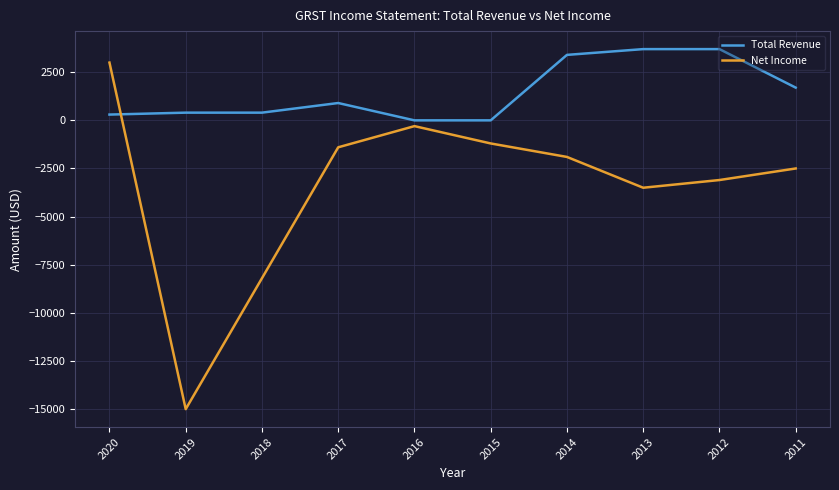

What value does the Total Revenue series have at 2017?

900